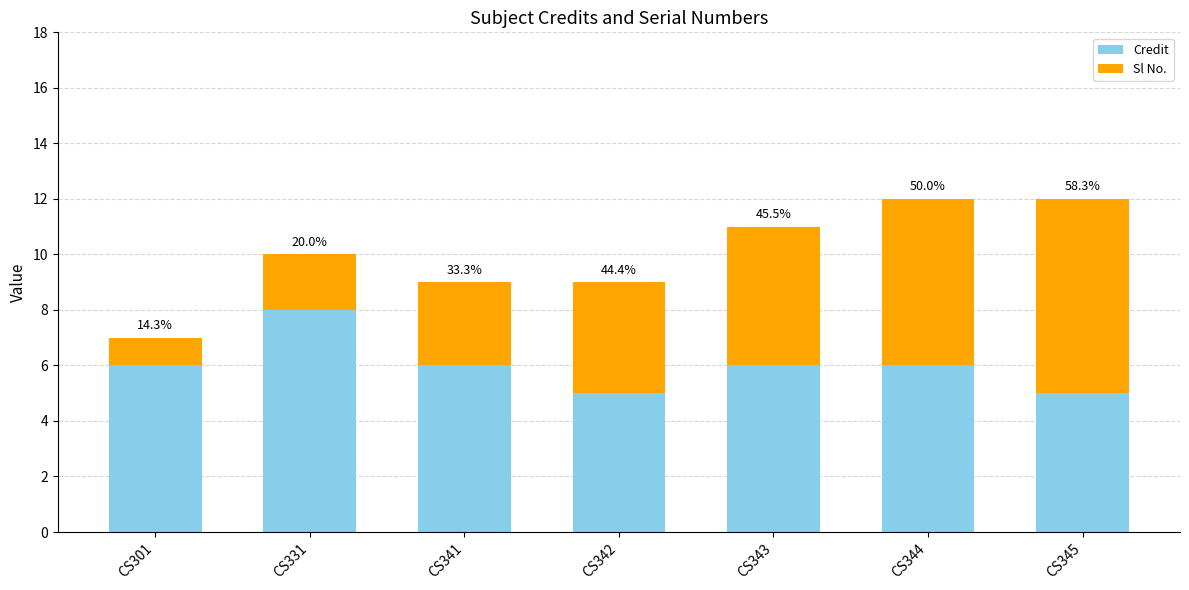

Where is Sl No. nearest to the value 4?

CS342